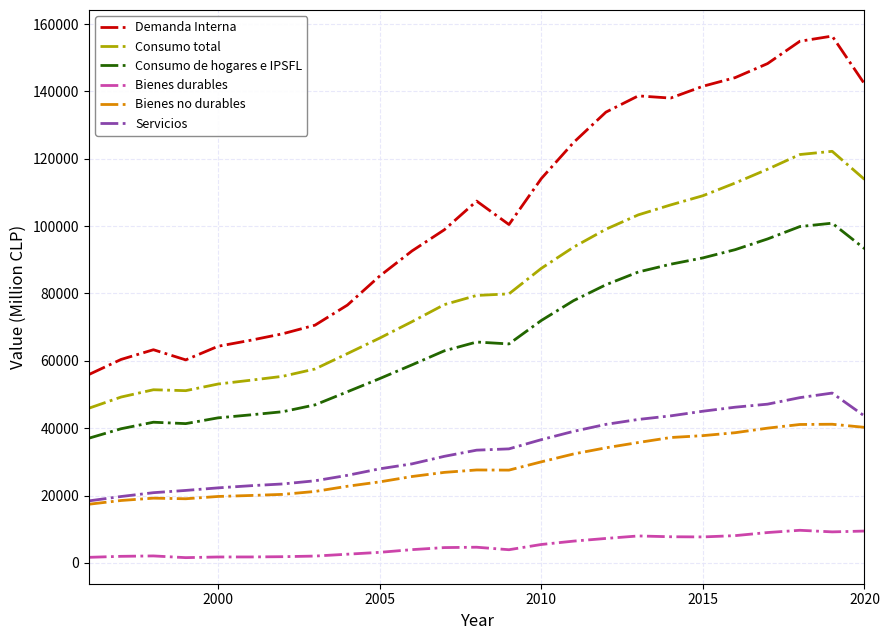

What is the greatest value displayed?

156422